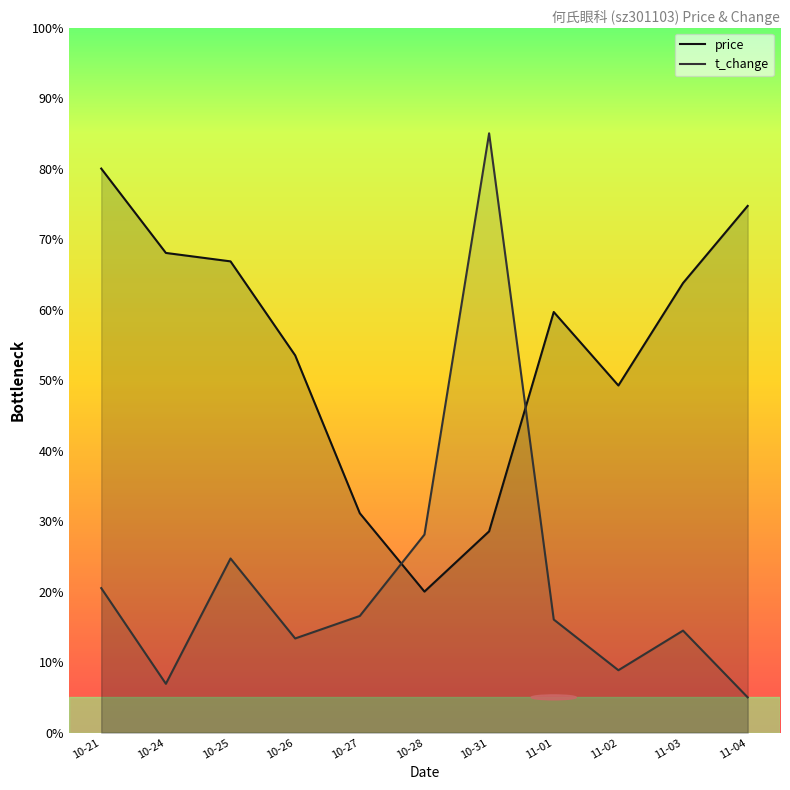

How many intersections are there between price and t_change?

2